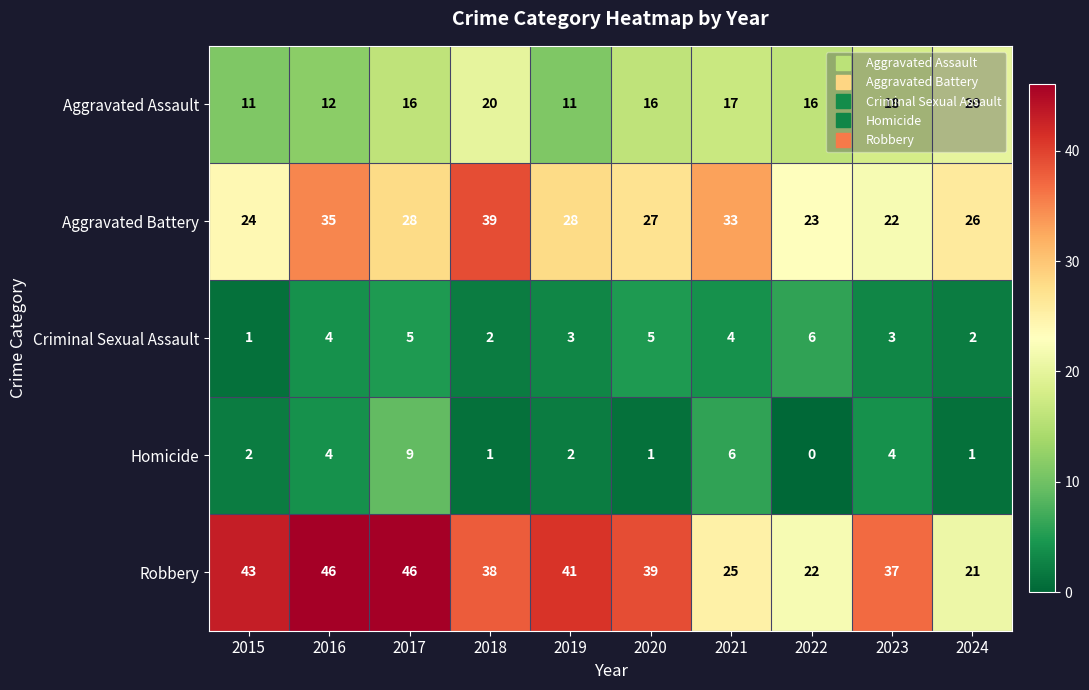

Rank the series by their maximum value, from highest to lowest.

Robbery, Aggravated Battery, Aggravated Assault, Homicide, Criminal Sexual Assault